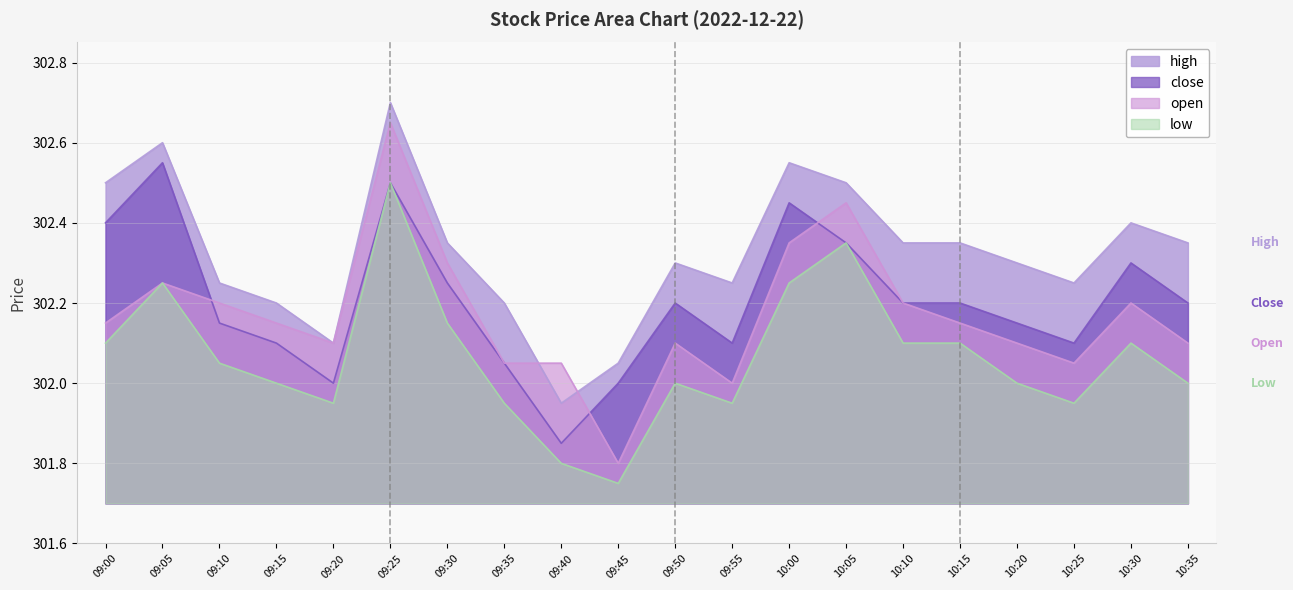

Between 09:40 and 10:05, which is larger?

10:05